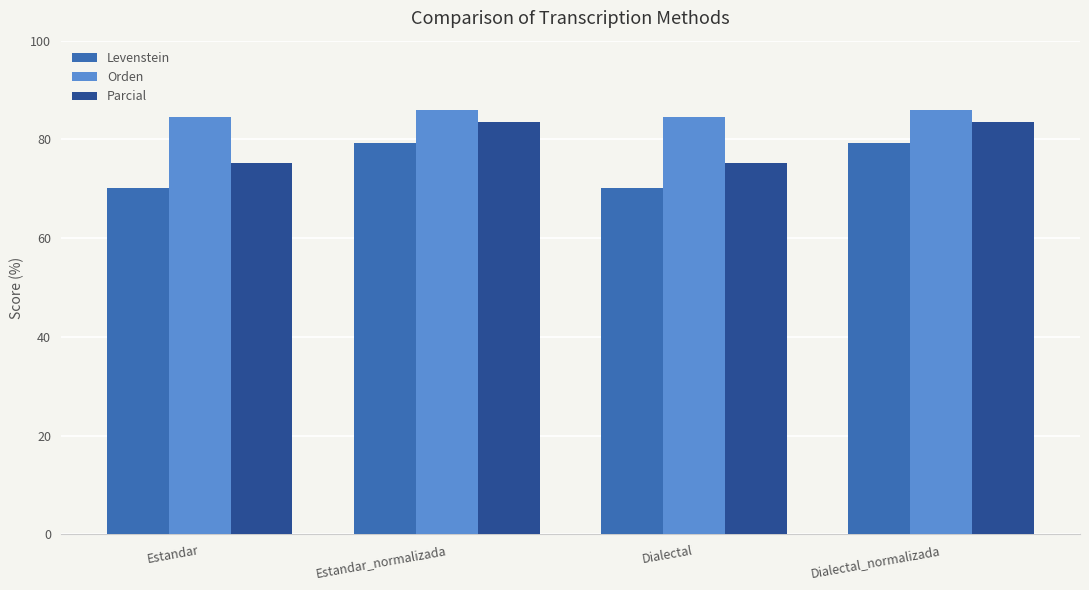

What is the sum of the Levenstein values at Estandar and Dialectal?

140.5